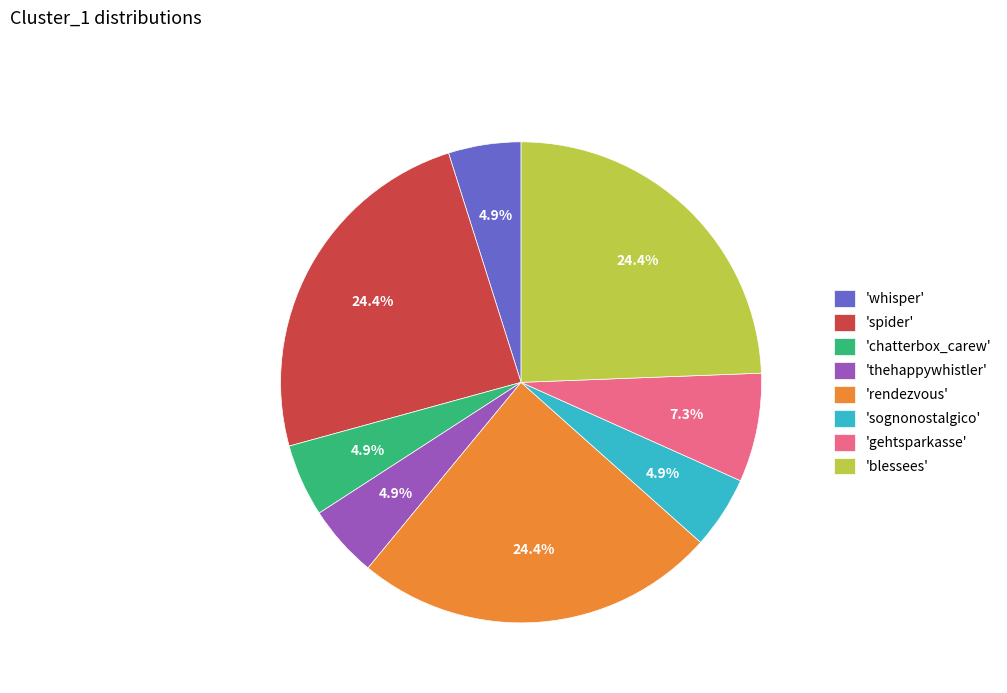

How many segments does this pie chart have?

8